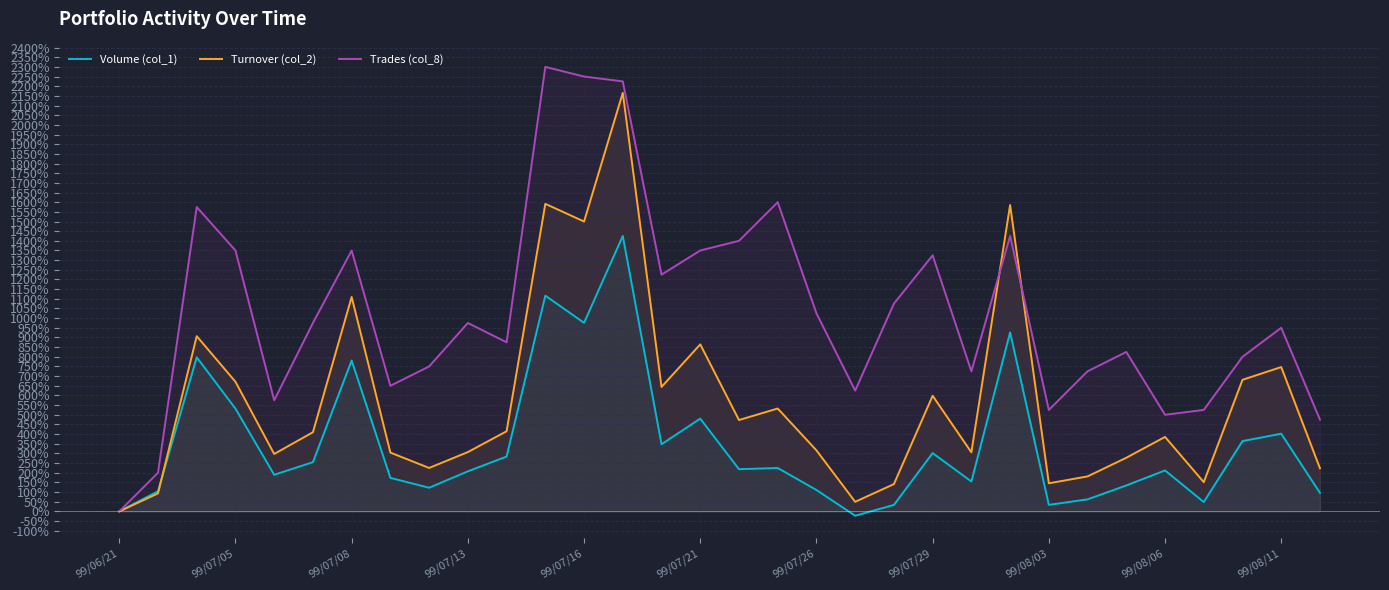

What is the greatest value displayed?

2300.0